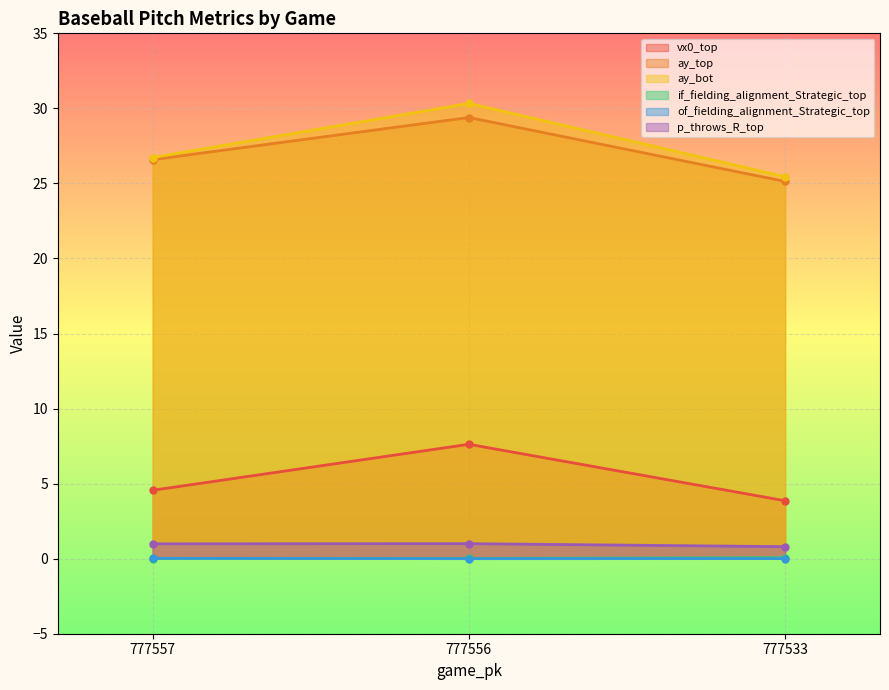

Rank the categories by if_fielding_alignment_Strategic_top value from lowest to highest.

777557, 777556, 777533